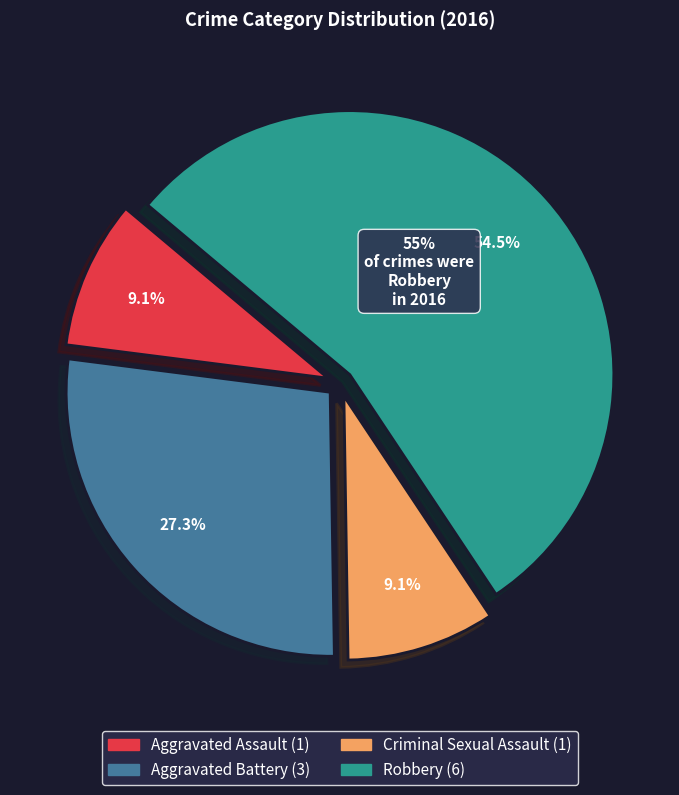

What is the largest slice in the pie chart?

Robbery